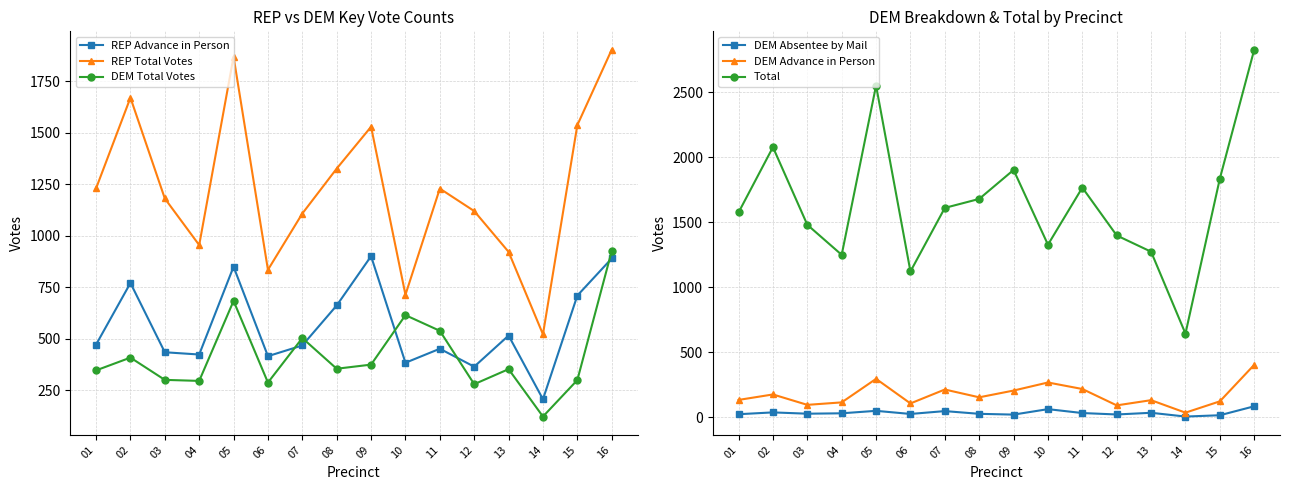

Which series has the largest total across all categories?

Total